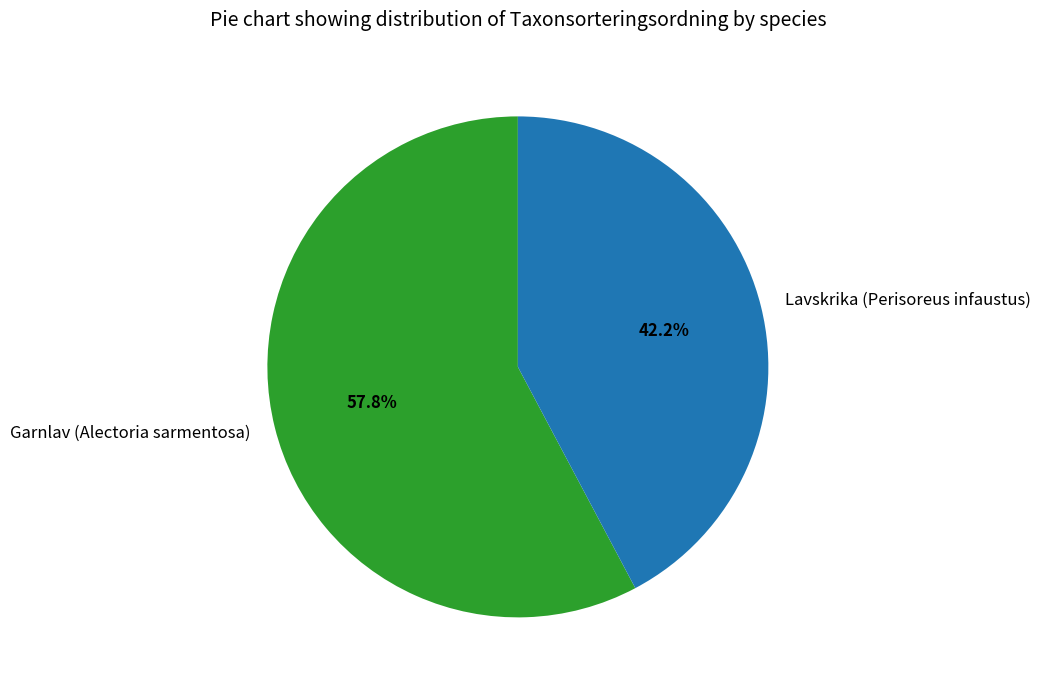

To the nearest percent, what percentage of the pie is Lavskrika (Perisoreus infaustus)?

42%